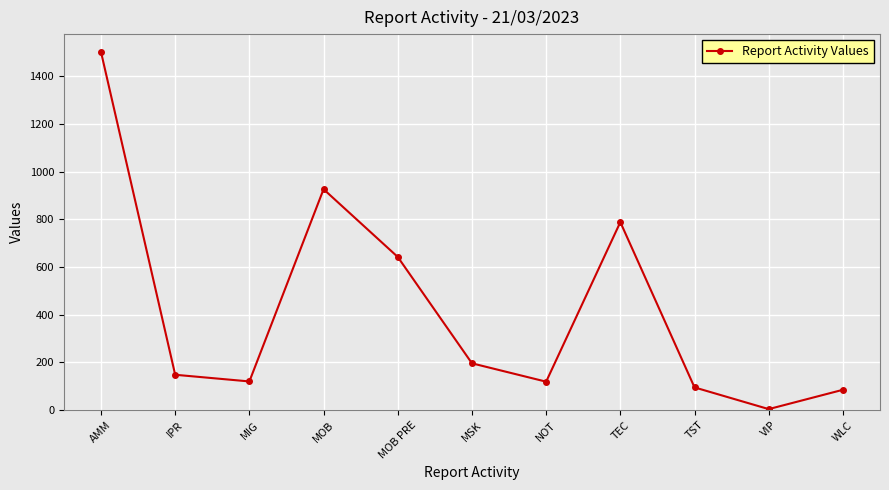

What is the ratio of the value at MOB PRE to the value at WLC?

7.6